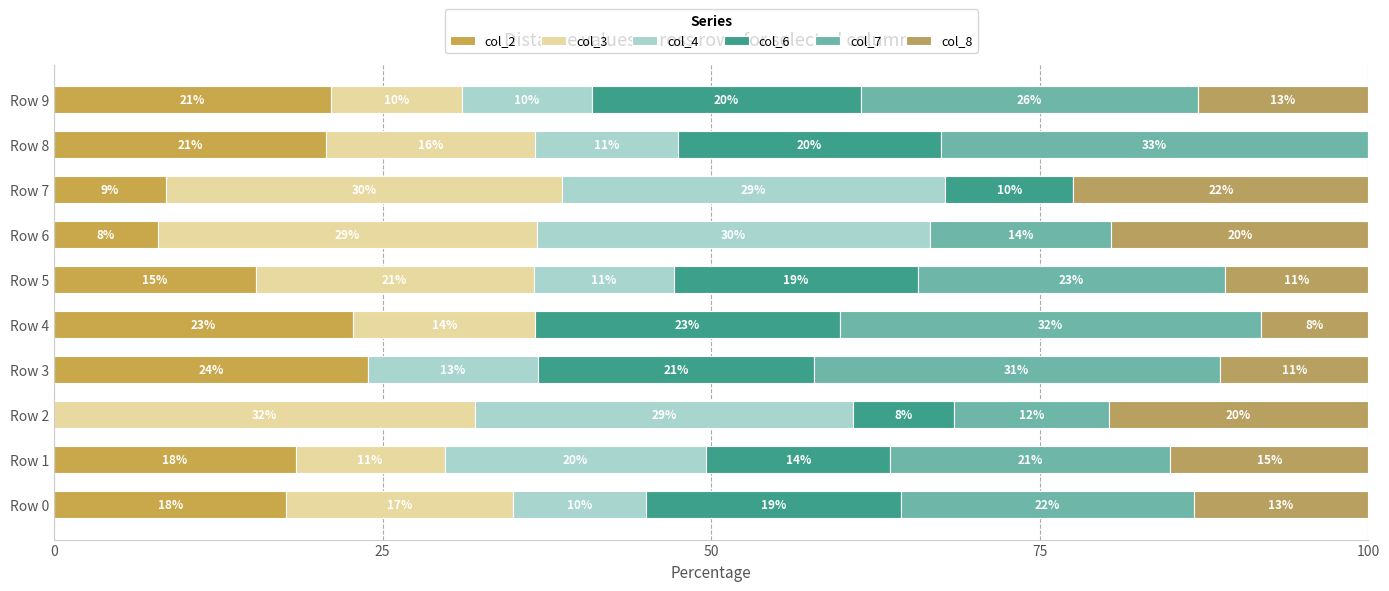

What is the difference between the maximum and minimum values in the col_8 series?

22.4